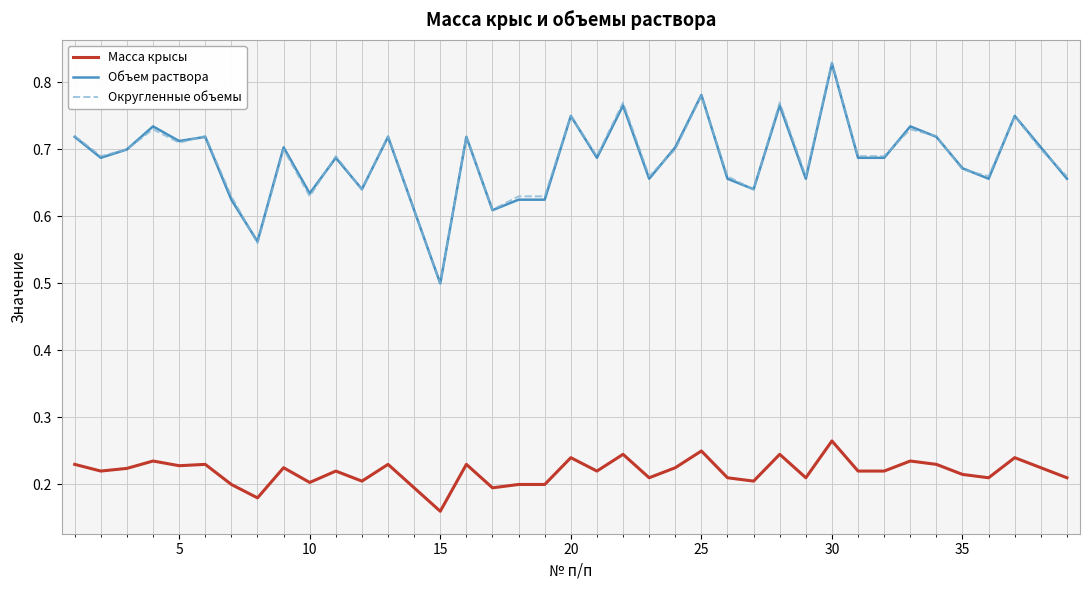

True or false: Масса крысы and Объем раствора intersect in this chart.

False